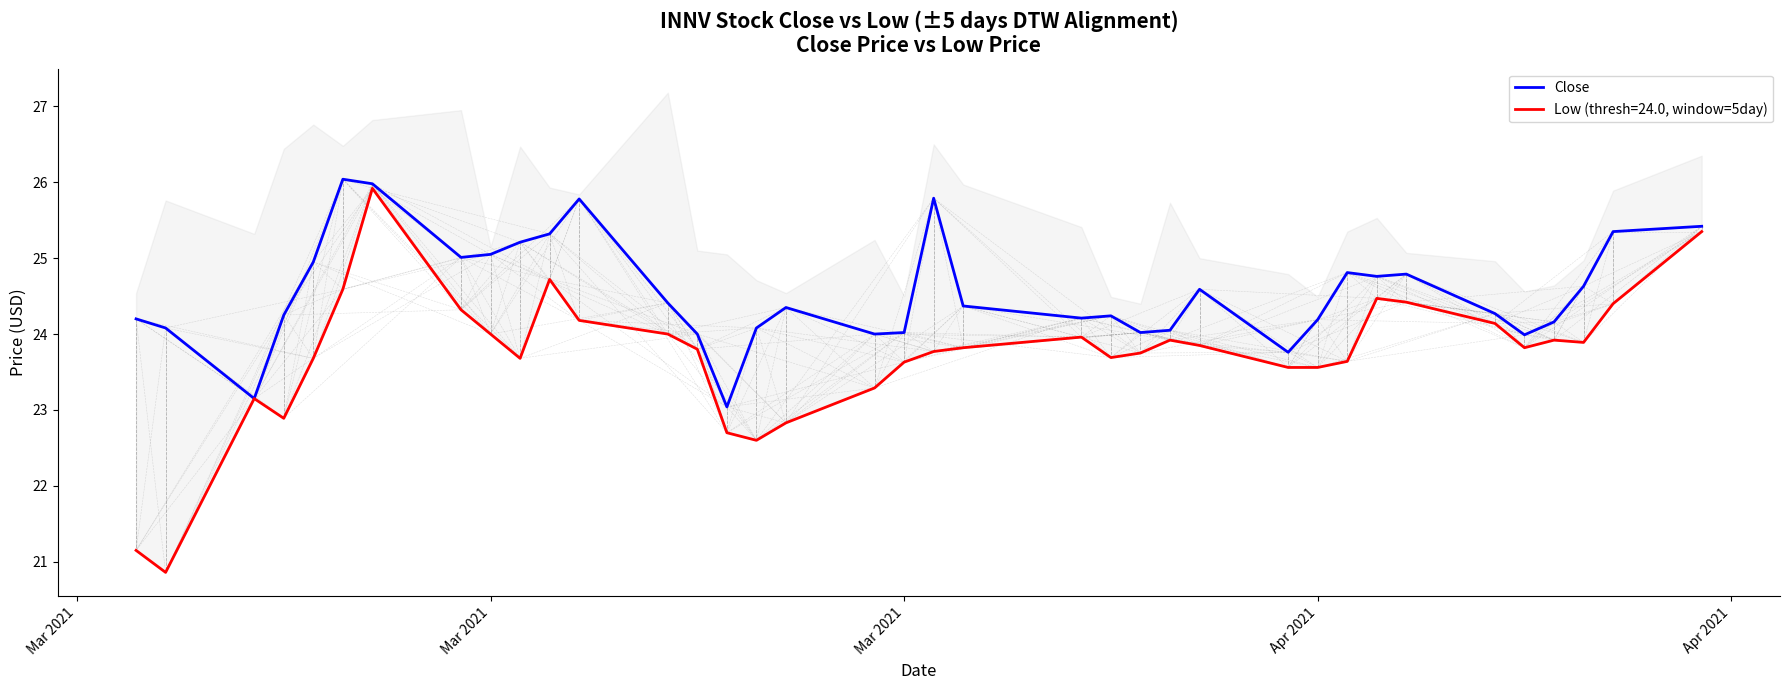

Does the chart have visible grid lines?

No